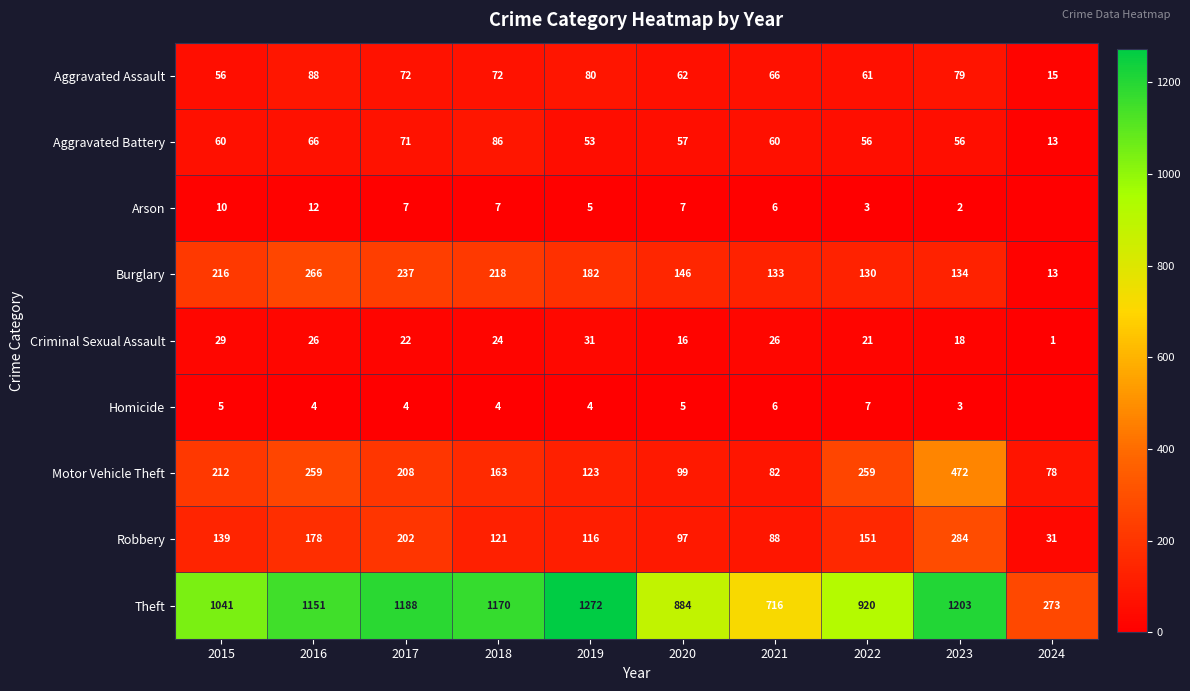

Rank the series at 2019 from lowest to highest value.

Homicide, Arson, Criminal Sexual Assault, Aggravated Battery, Aggravated Assault, Robbery, Motor Vehicle Theft, Burglary, Theft